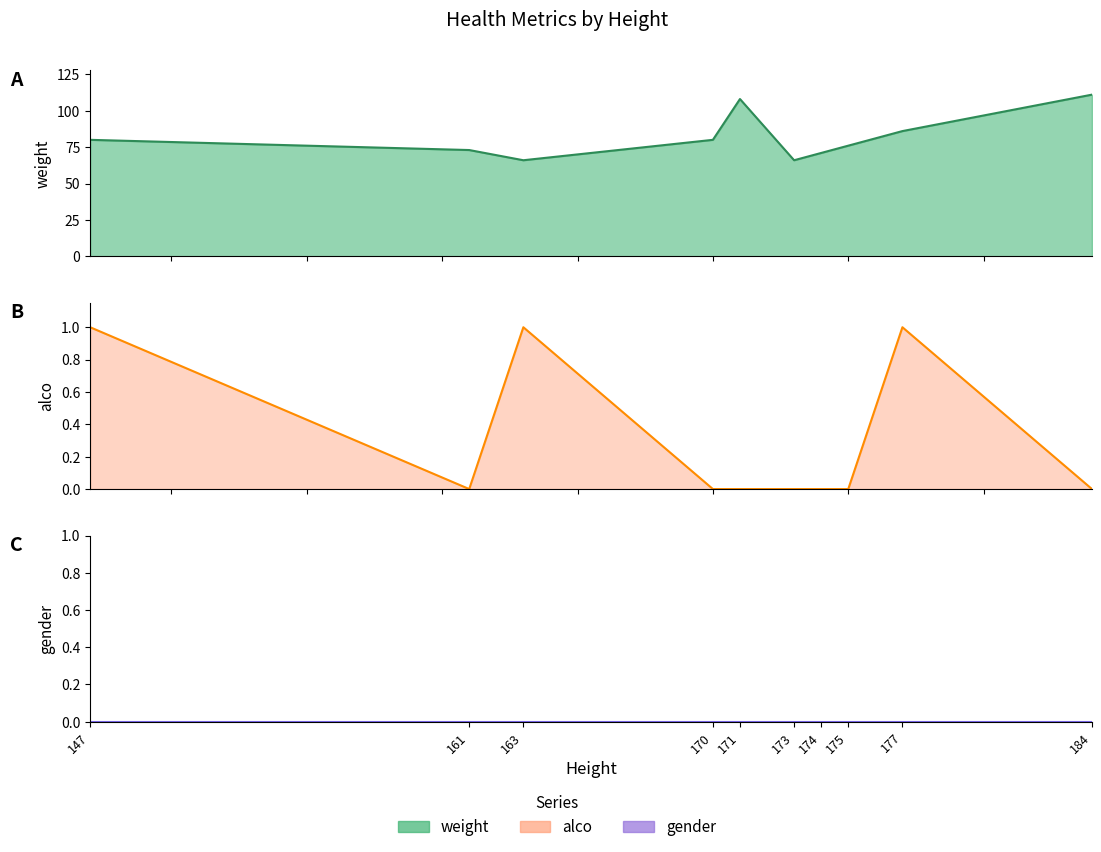

Where is alco nearest to the value 0?

161